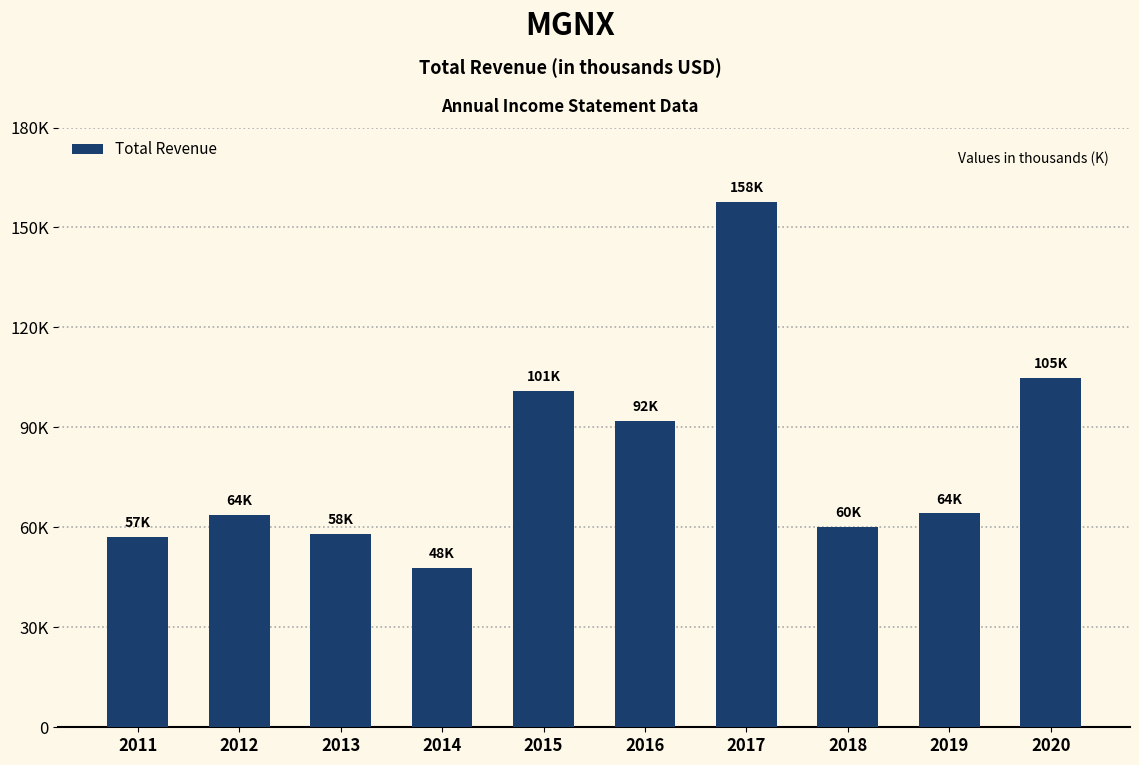

What is the ratio of the value at 2018 to the value at 2012?

0.9